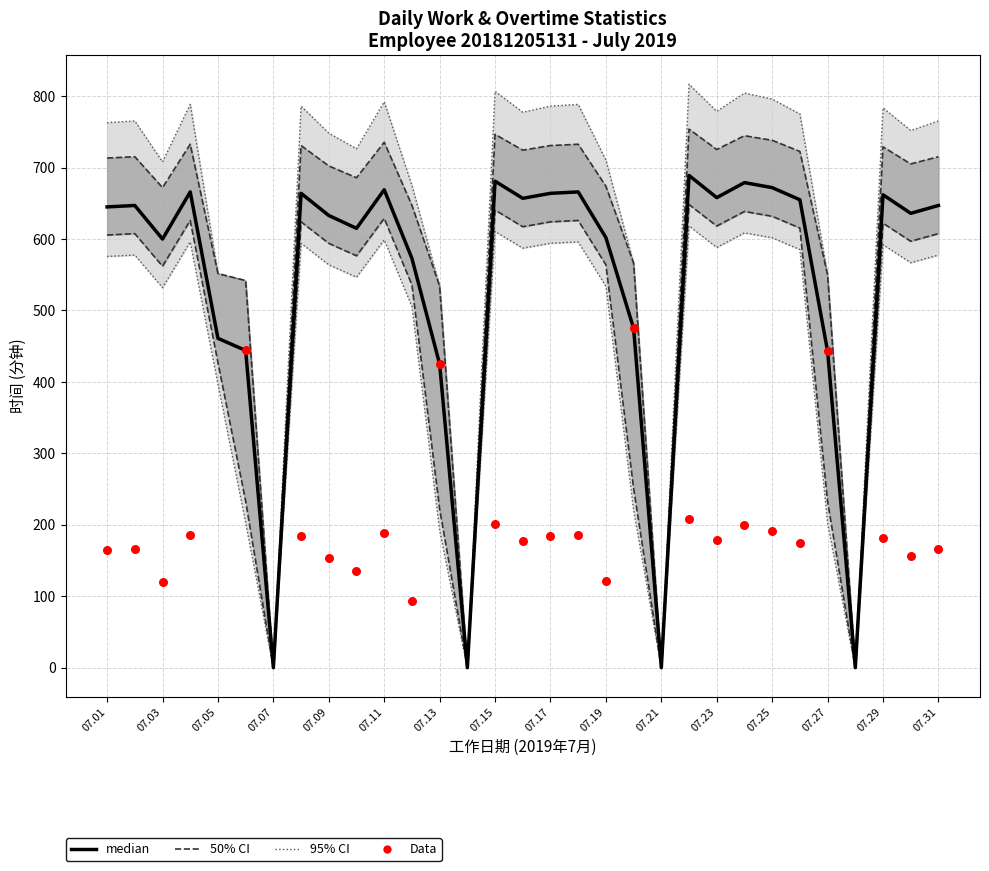

Is the value of 差值(分钟) at 07.15 greater than the value of 上班(分钟) at 07.09?

Yes